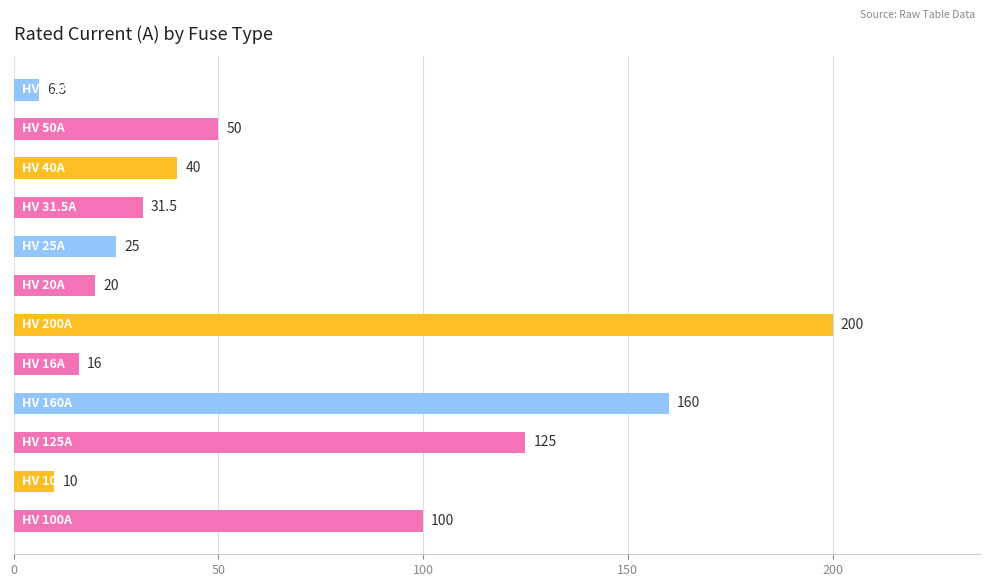

Reading top to bottom, transcribe all the data shown in this chart.

6.3	50.0	40.0	31.5	25.0	20.0	200.0	16.0	160.0	125.0	10.0	100.0